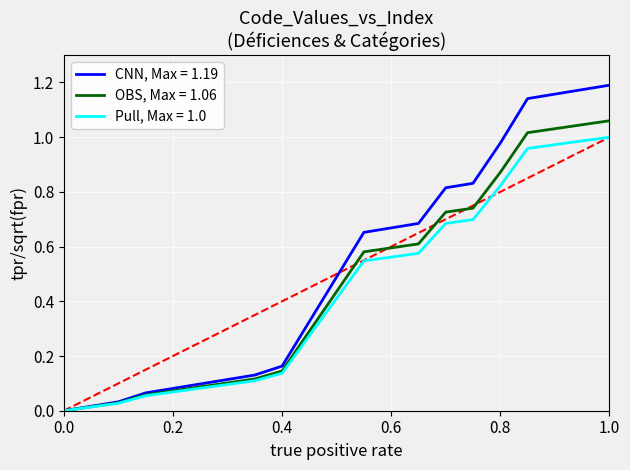

List the series in order of their overall mean, lowest first.

Pull, Max = 1.0, OBS, Max = 1.06, CNN, Max = 1.19